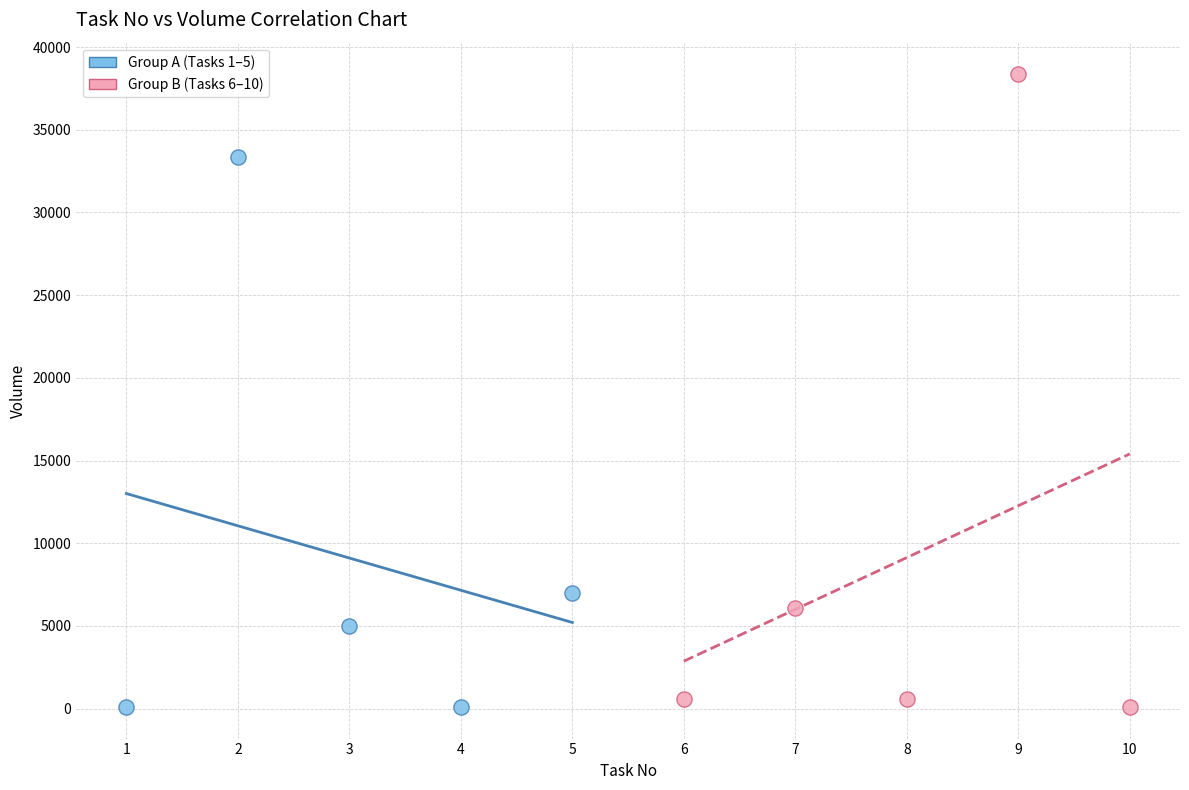

Which series has the largest Y range (max minus min)?

Group B (Tasks 6–10)